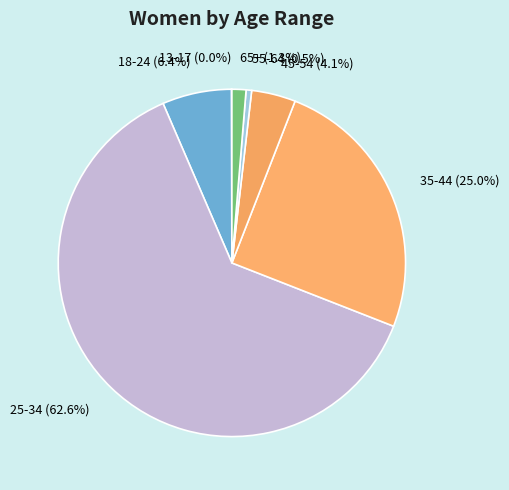

Is it true that 55-64 is 10% of the pie?

False